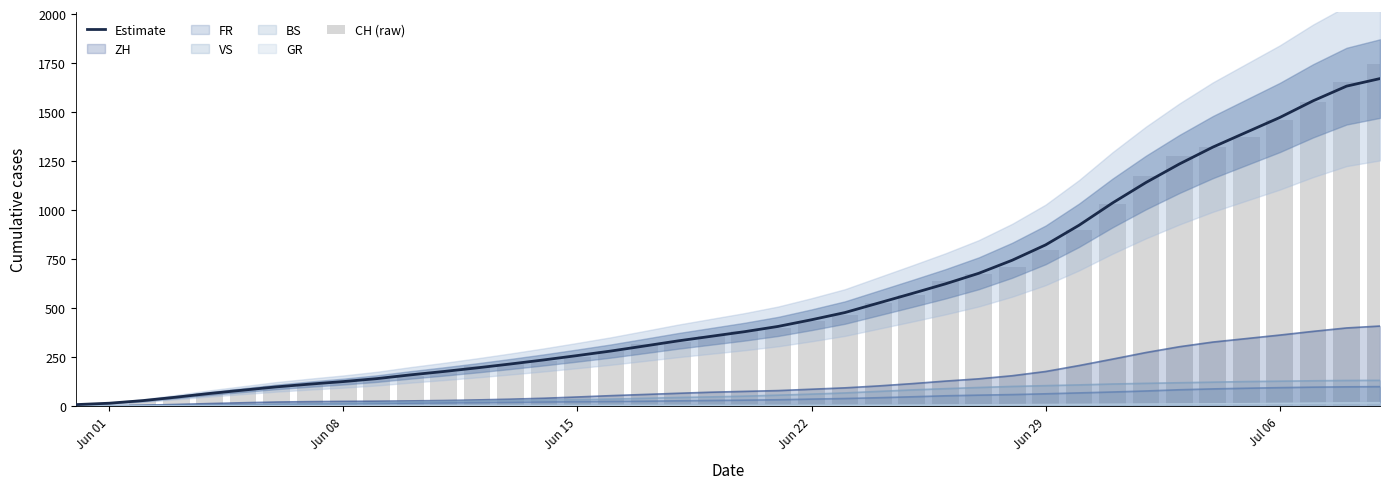

Which category has the lowest value in the CH (raw) series?

Jun 01